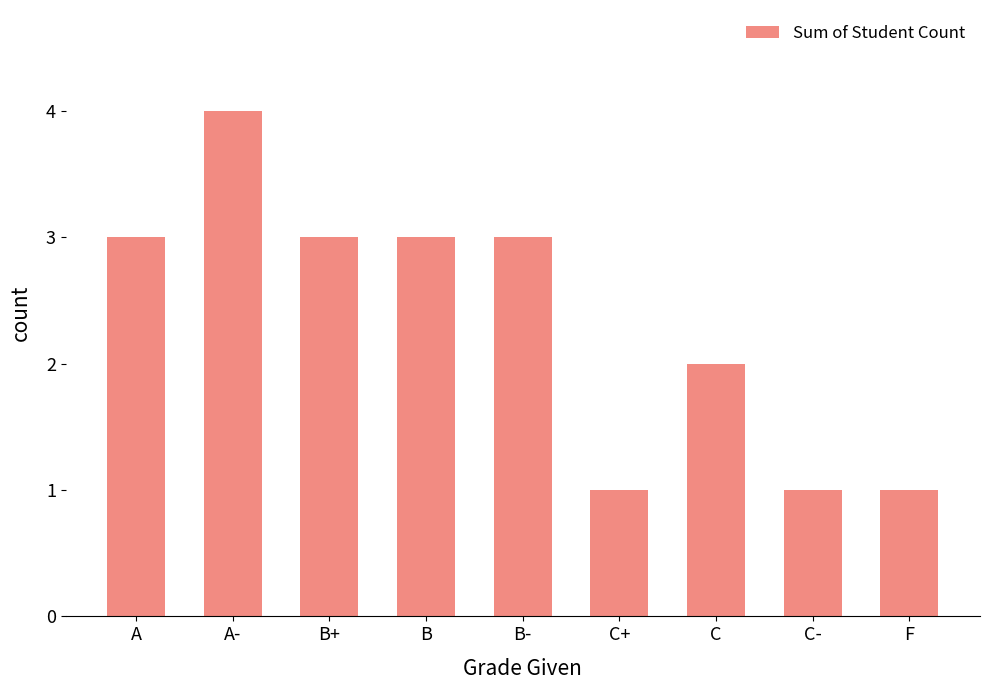

Reading left to right, extract all data points from this chart.

A=3	A-=4	B+=3	B=3	B-=3	C+=1	C=2	C-=1	F=1